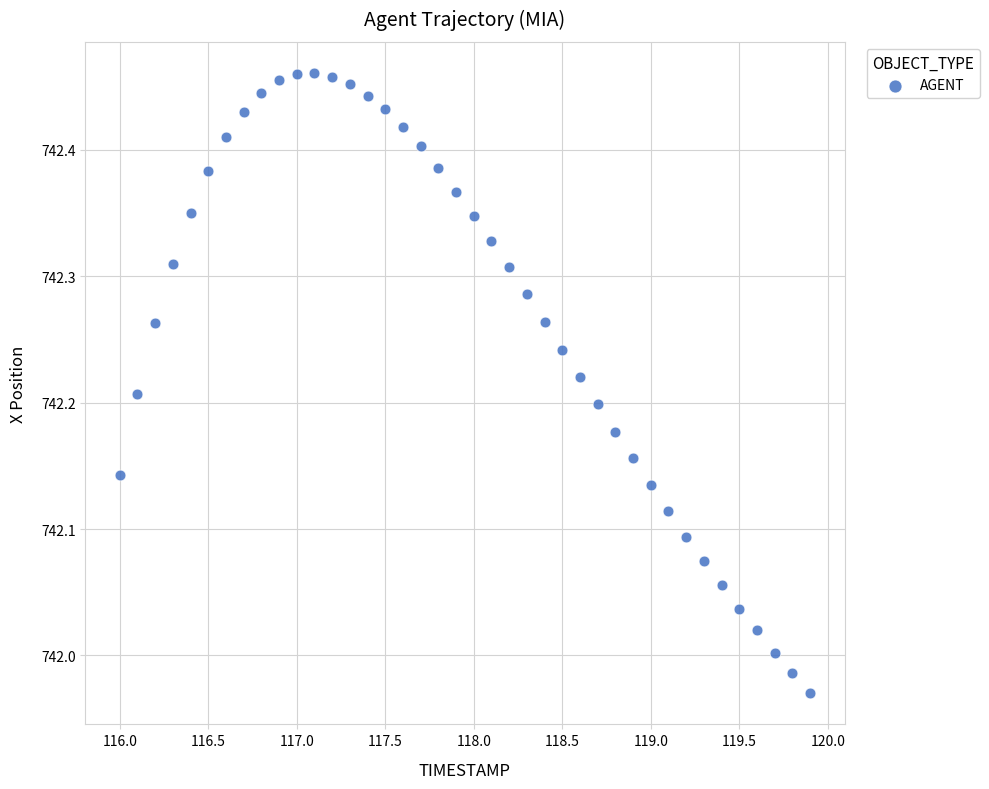

What is the range of Y values (max minus min)?

0.5